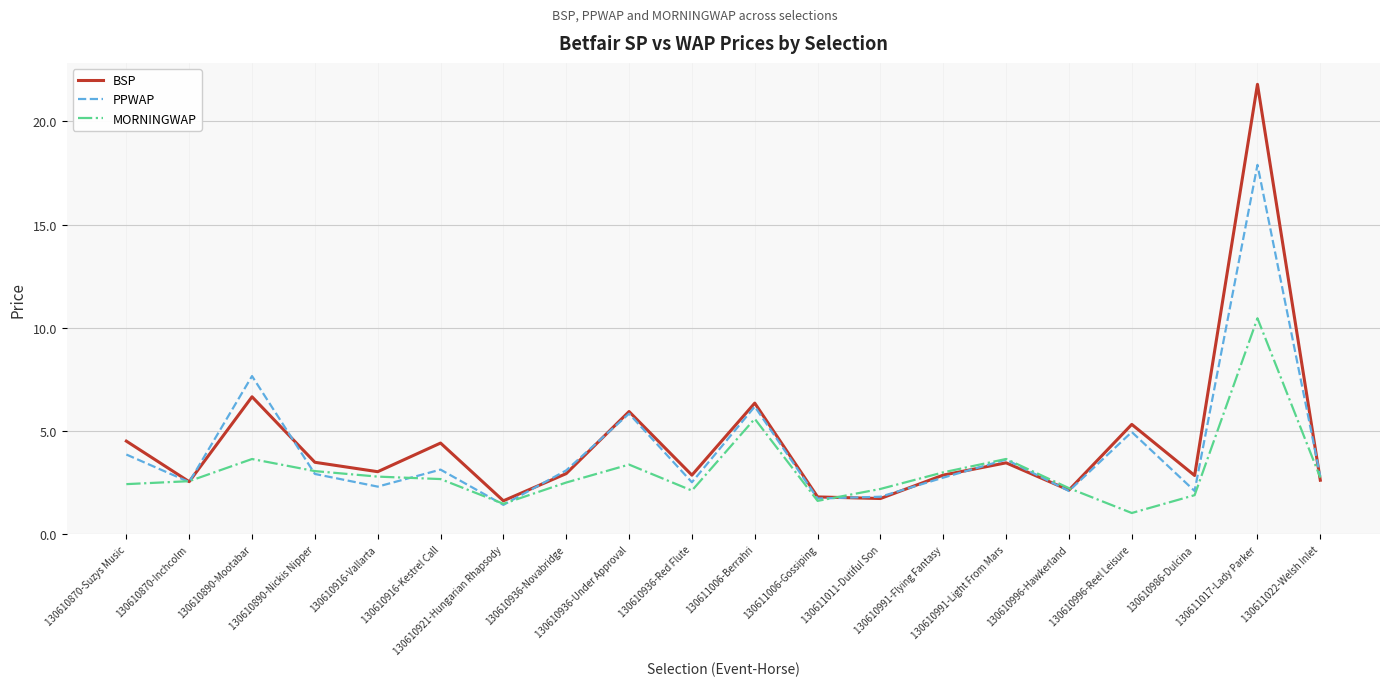

List the series in order of their peak value, lowest first.

MORNINGWAP, PPWAP, BSP